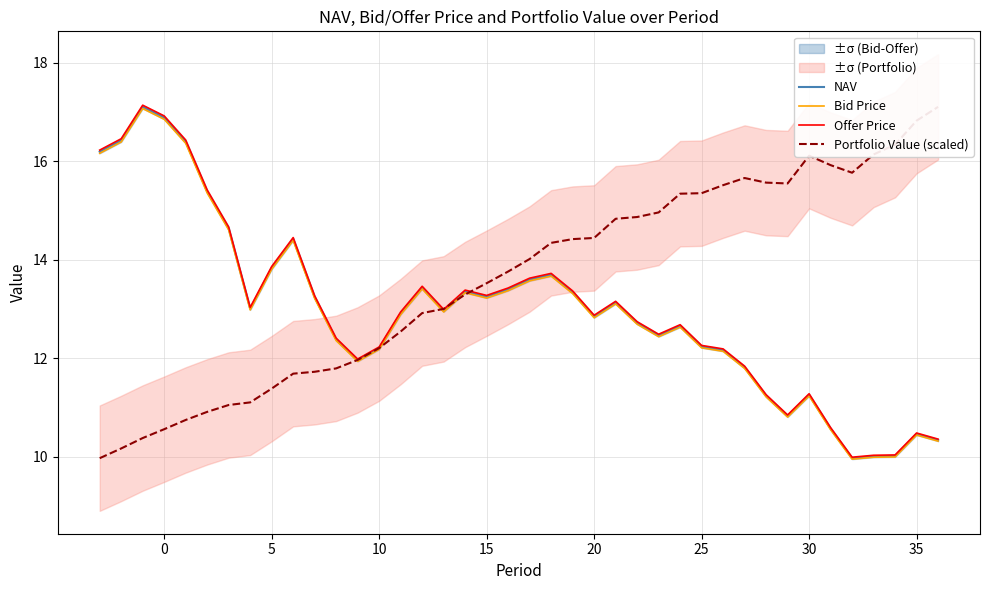

How many values in the NAV series are below 12?

11